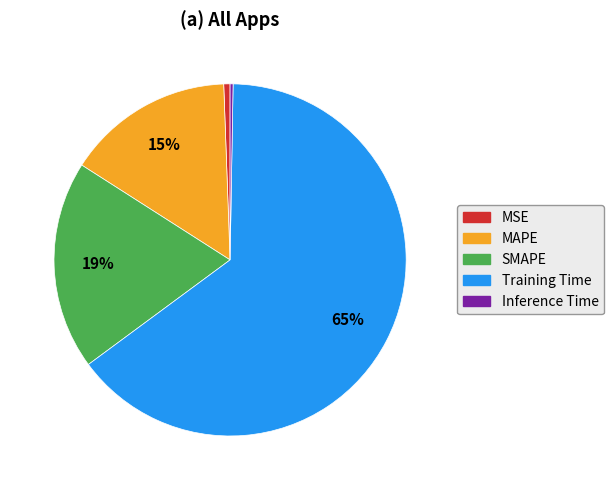

Is there a majority slice in this chart?

Yes